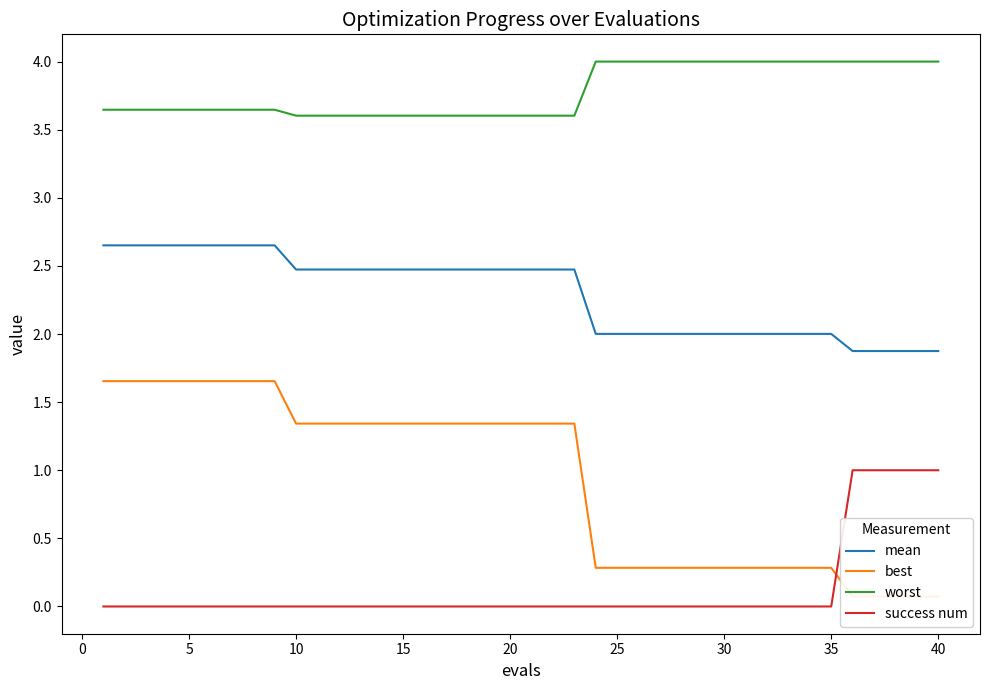

What is the difference between the maximum and minimum values in the worst series?

0.4